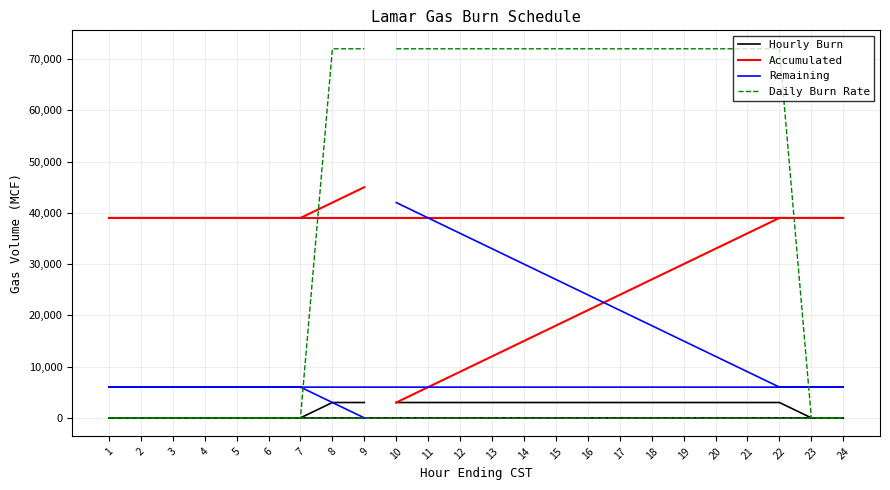

The value of Accumulated at 10 is 4203. True or false?

False